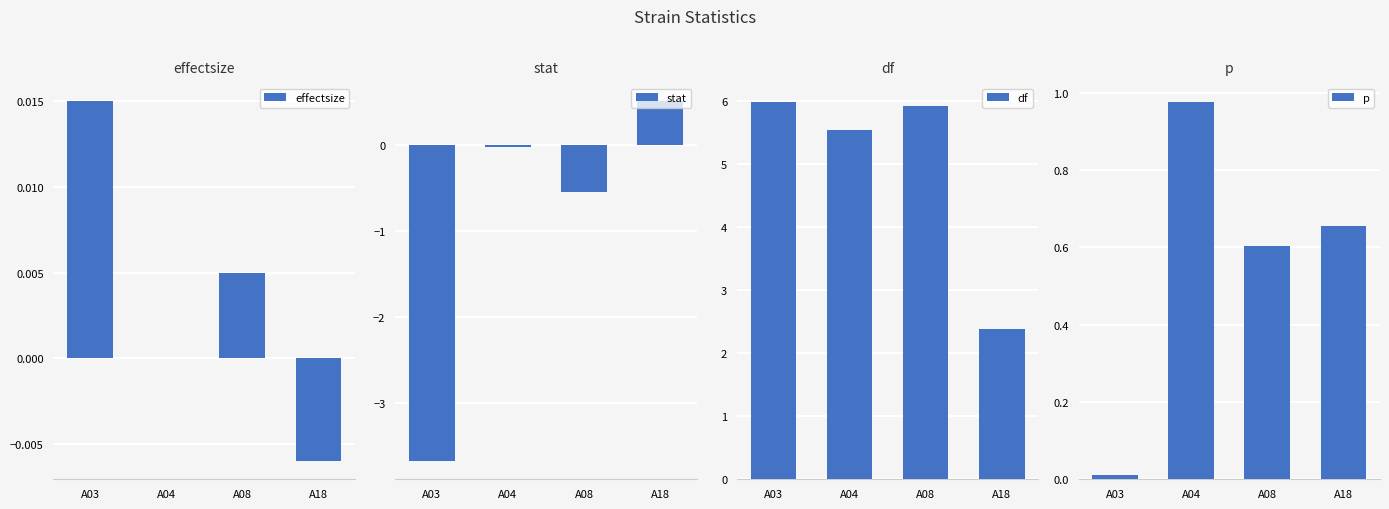

Which series changed the most between A04 and A18?

df